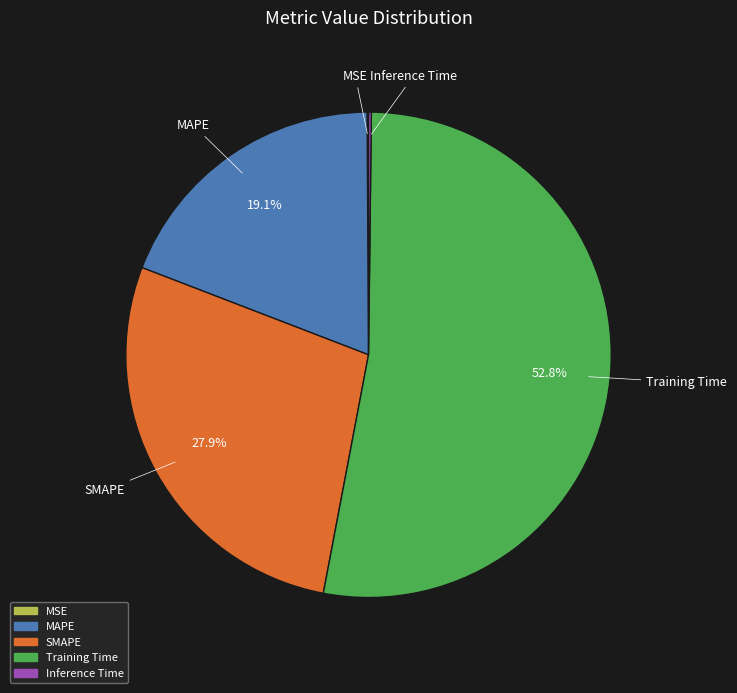

What percentage is NOT represented by SMAPE?

72.1%